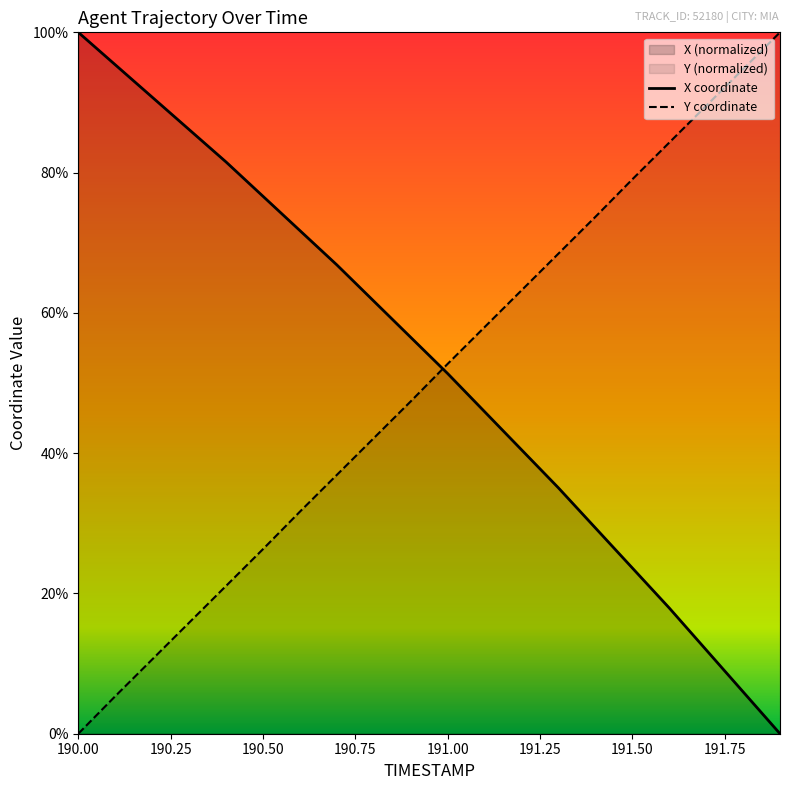

Reading left to right, extract all data points from this chart.

X: 1.0	1.0	0.9	0.9	0.8	0.8	0.7	0.7	0.6	0.6	0.5	0.5	0.4	0.4	0.3	0.2	0.2	0.1	0.1	0.0
Y: 0.0	0.1	0.1	0.2	0.2	0.3	0.3	0.4	0.4	0.5	0.5	0.6	0.6	0.7	0.7	0.8	0.8	0.9	0.9	1.0